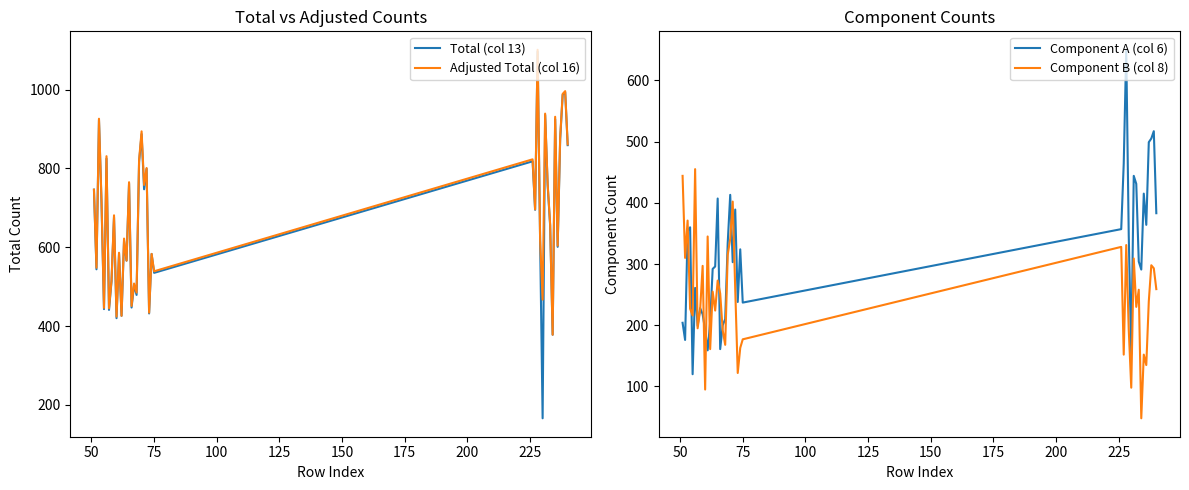

What is the minimum value for Adjusted Total (col 16)?

378